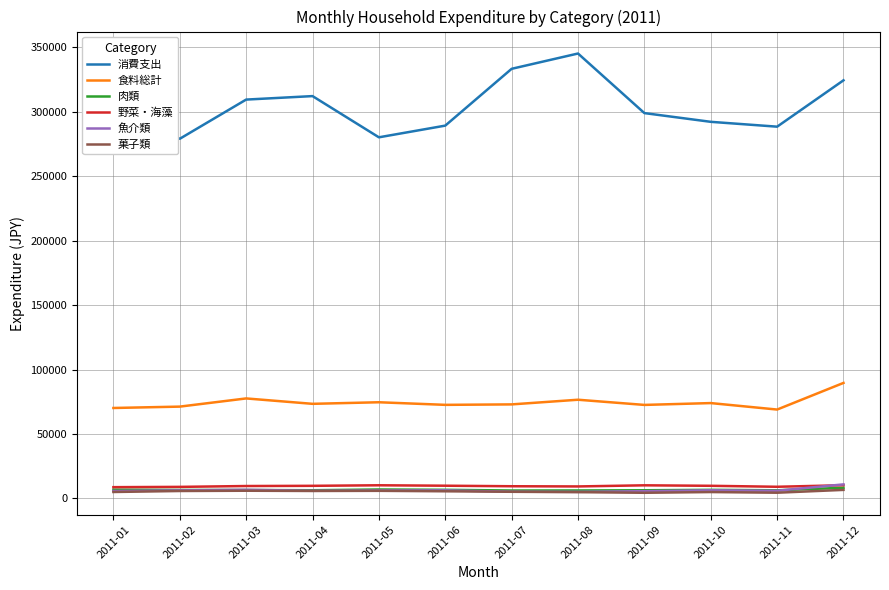

True or false: 食料総計 and 野菜・海藻 cross at least once.

False